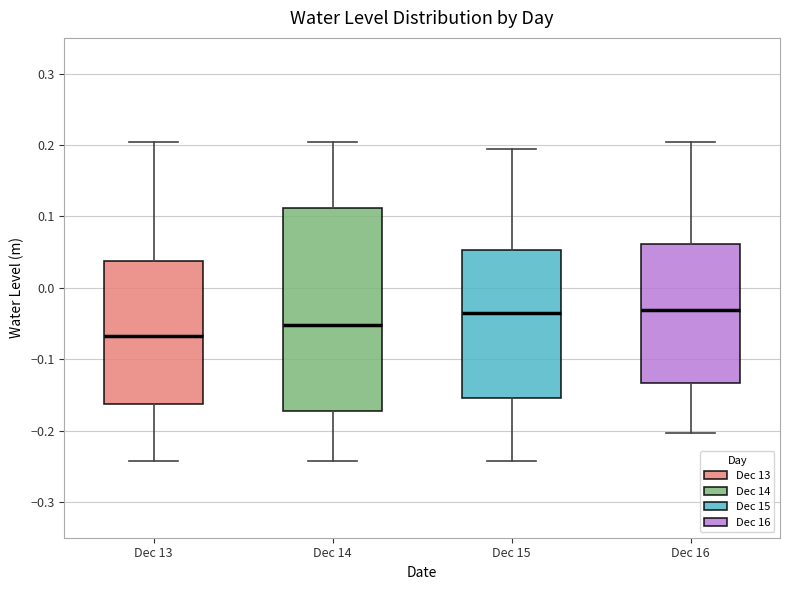

Where does the lower whisker of the box for Dec 16 end on the y-axis? The values are not printed on the chart, so give them approximately, as read against the axis.

-0.20